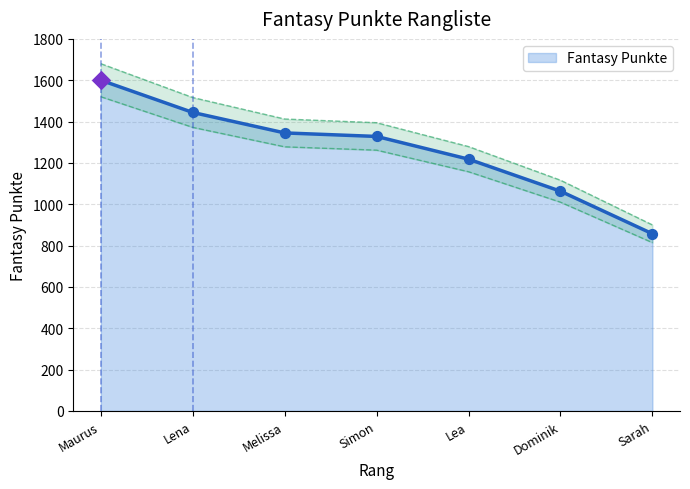

The value of Fantasy Punkte at Simon is 1328. True or false?

True